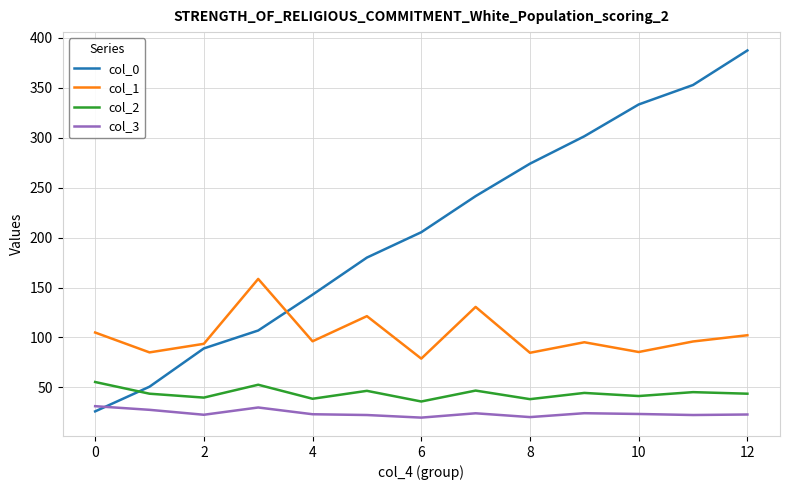

Rank the series by their maximum value, from highest to lowest.

col_0, col_1, col_2, col_3